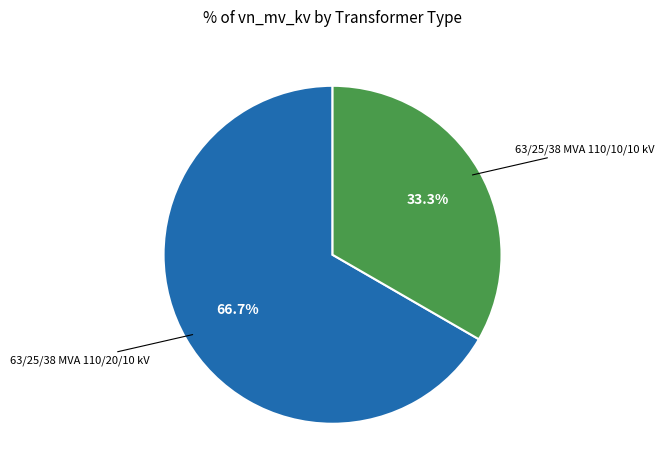

Does any single category account for the majority?

Yes